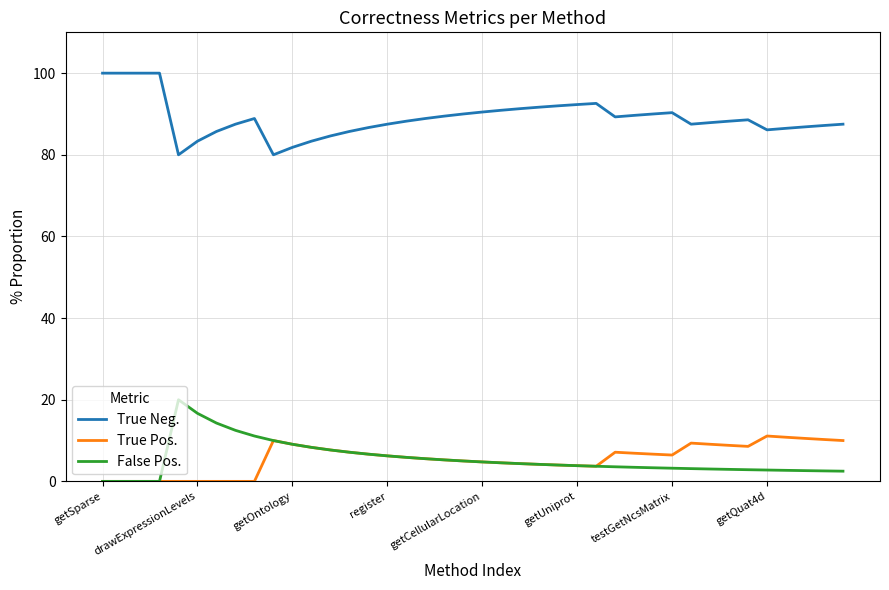

True or false: True Neg. and False Pos. intersect in this chart.

False